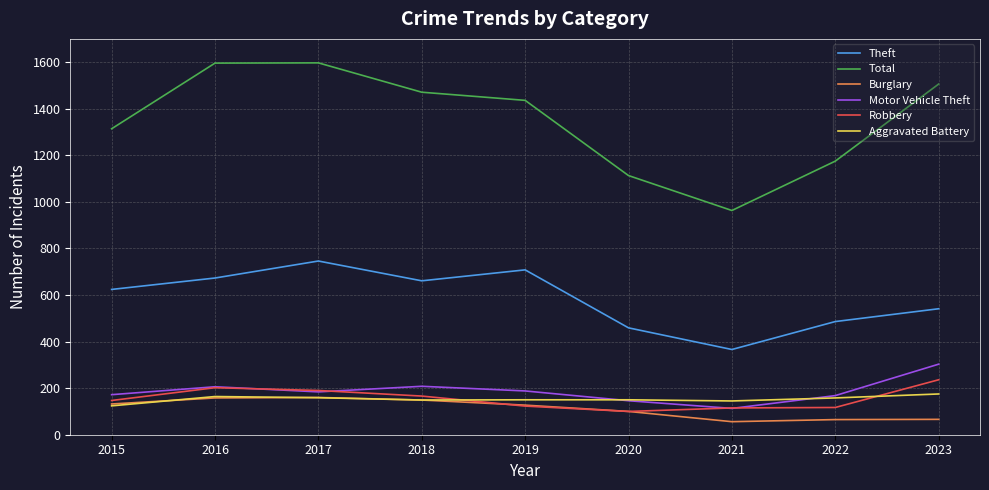

True or false: Theft and Burglary intersect in this chart.

False